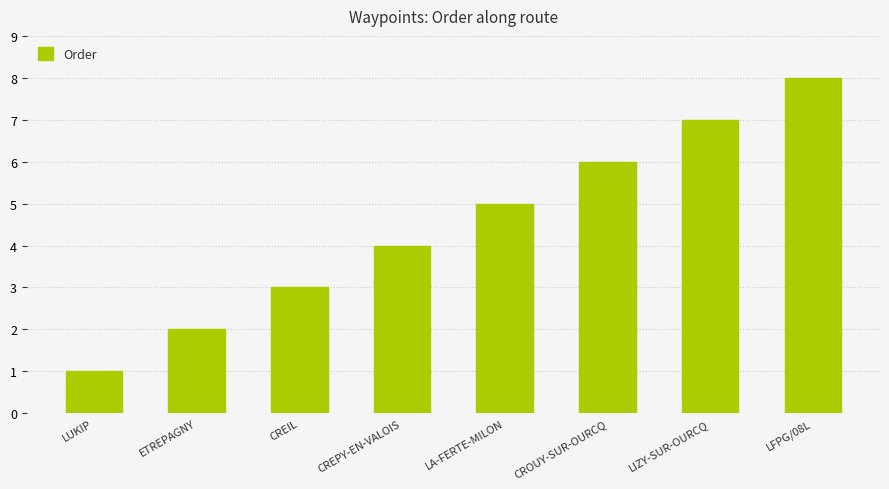

The chart shows a value of 10 at LIZY-SUR-OURCQ. True or false?

False